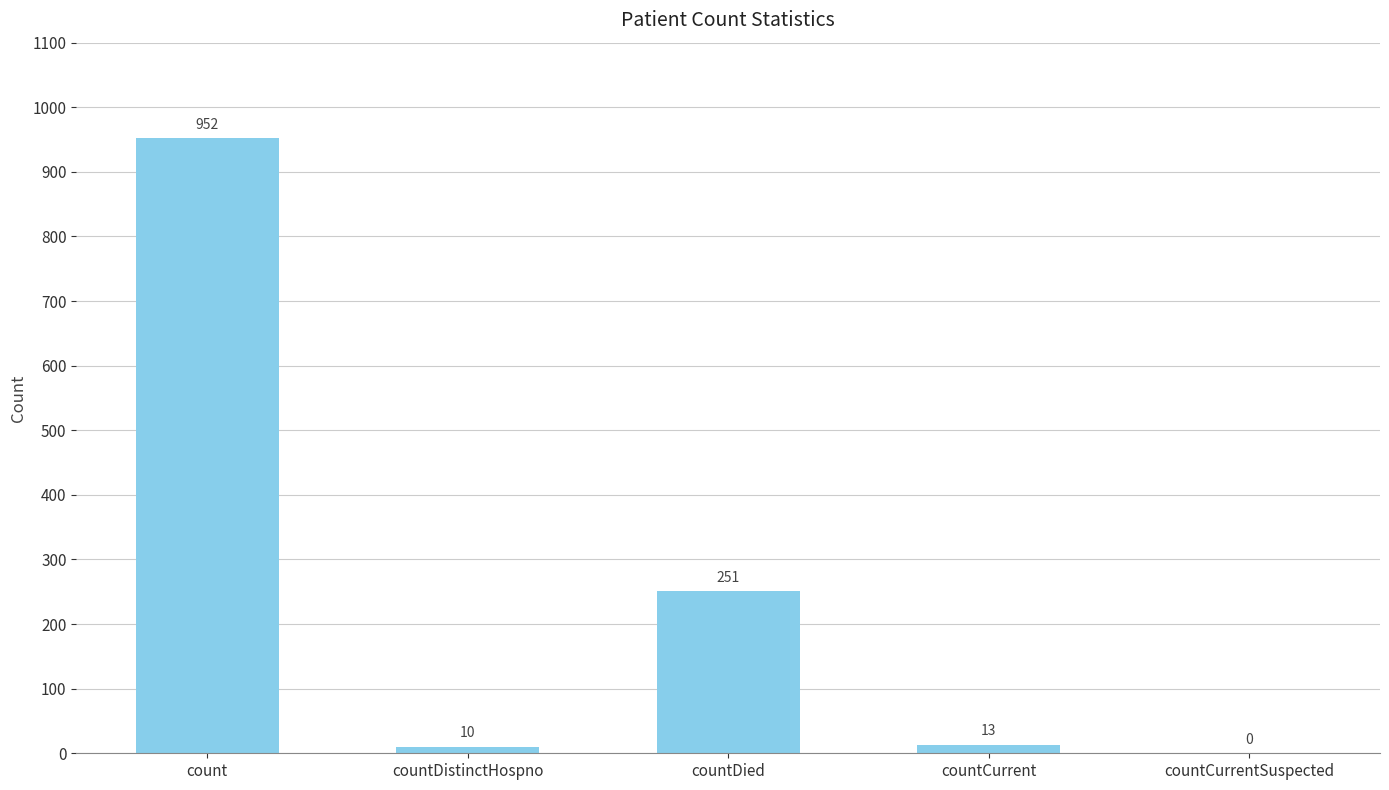

What is the maximum value shown in the chart?

952